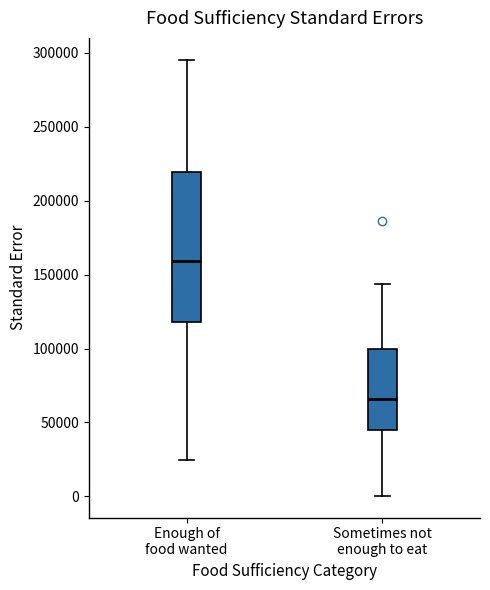

Where does the median line of the box for Sometimes not enough to eat sit on the y-axis? The values are not printed on the chart, so give them approximately, as read against the axis.

65000